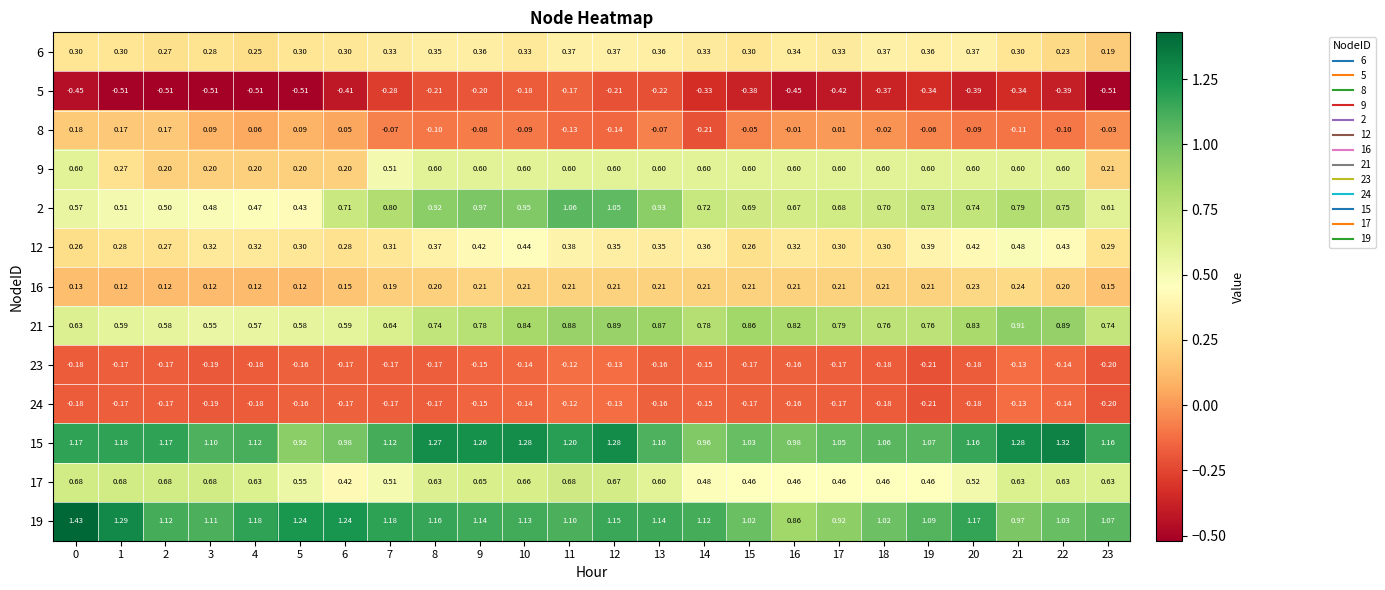

Which series has the largest total across all categories?

15